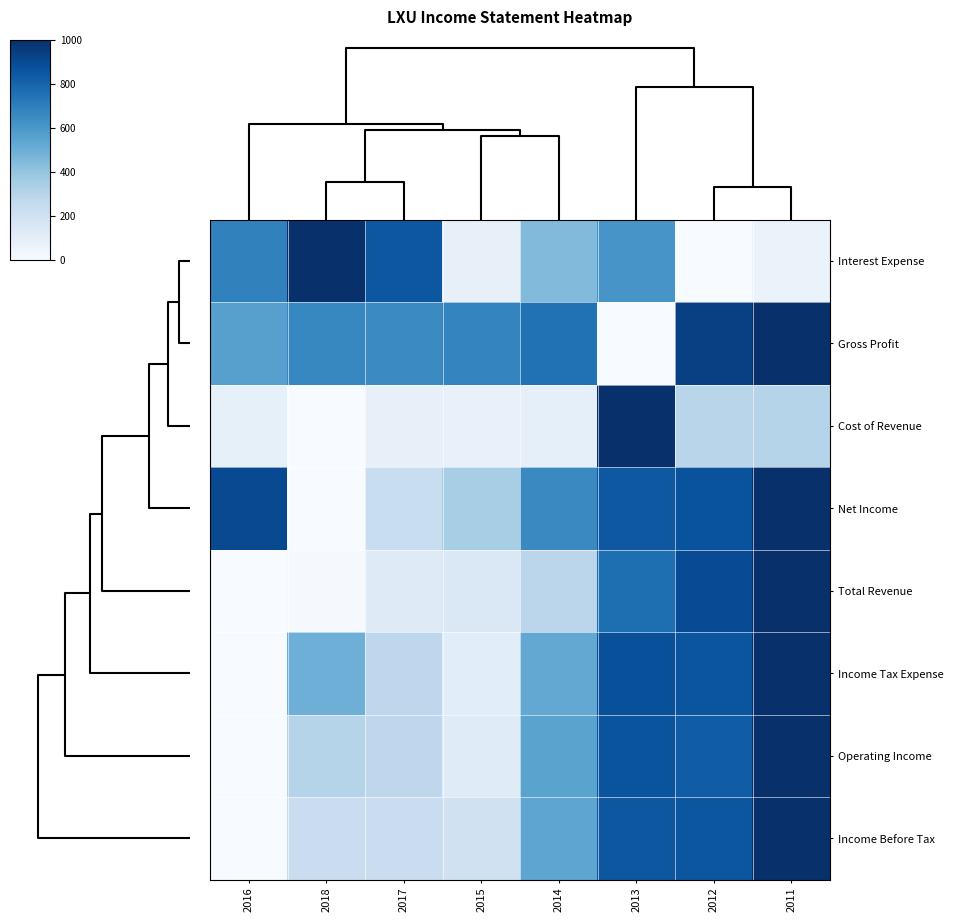

At how many categories does at least one series exceed 0?

8